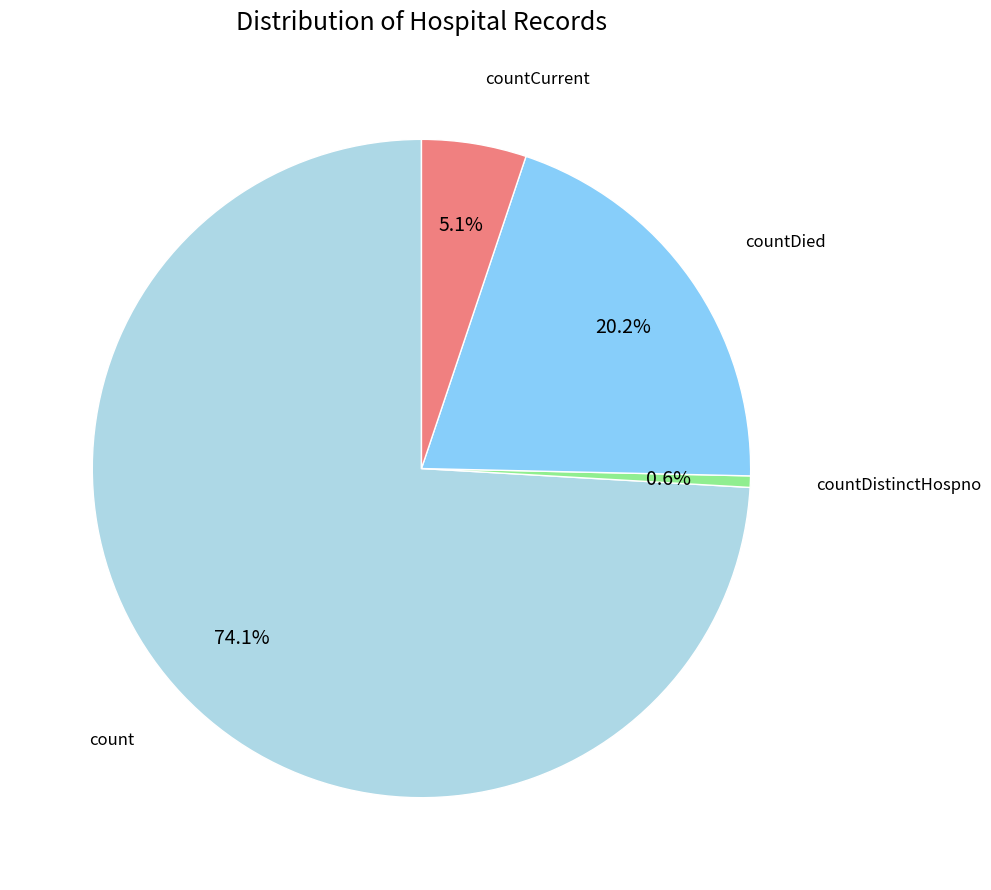

To the nearest percent, what is the difference between the largest and smallest slice percentages?

74%